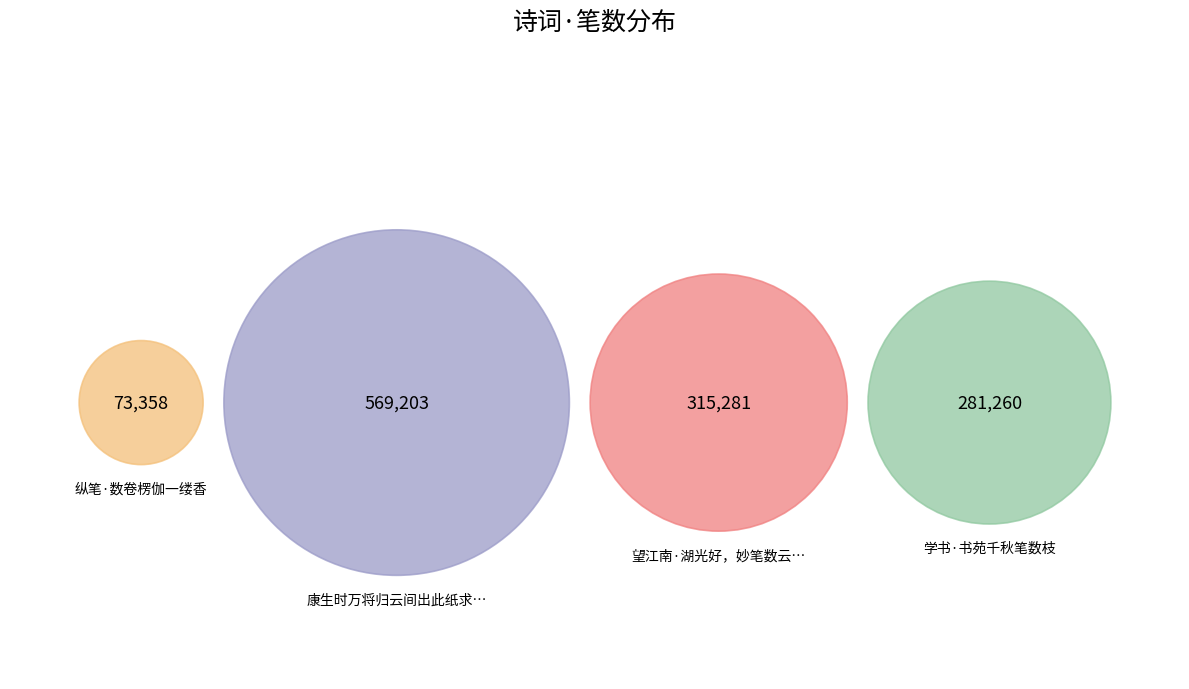

To the nearest percent, what is the average slice percentage?

25%